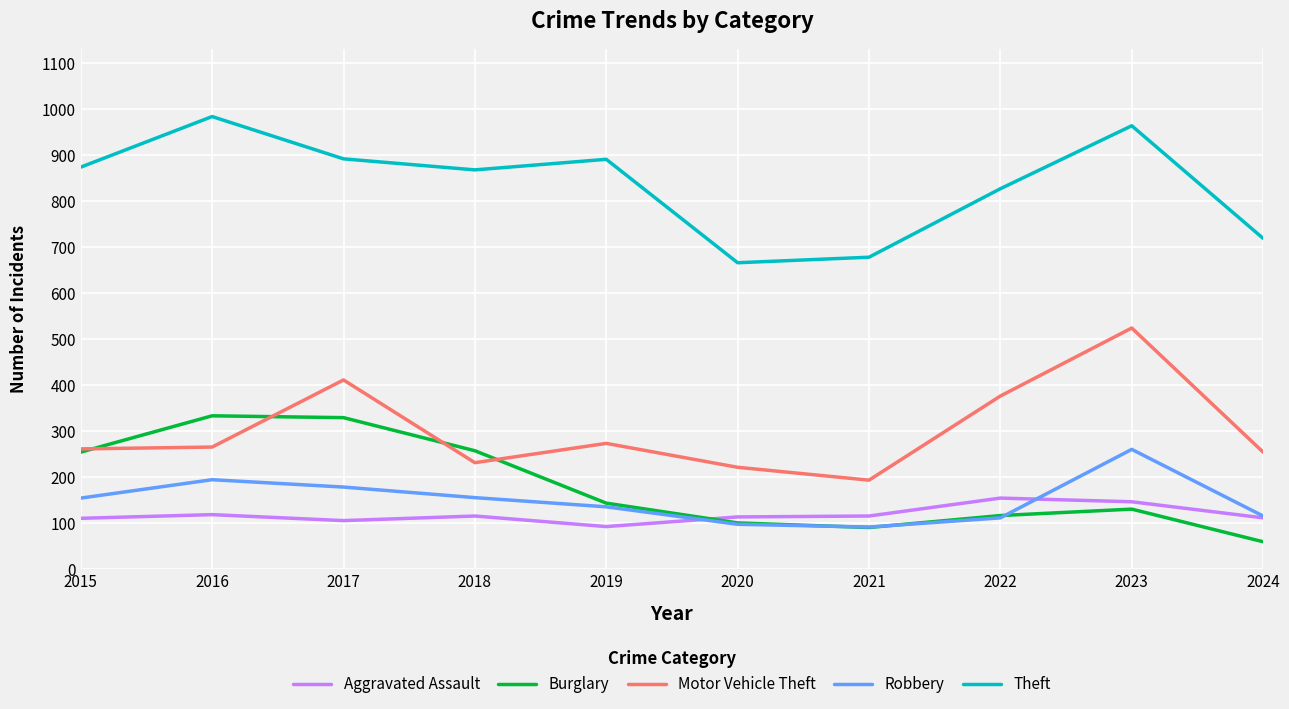

What is the difference between the maximum and minimum values in the Aggravated Assault series?

62